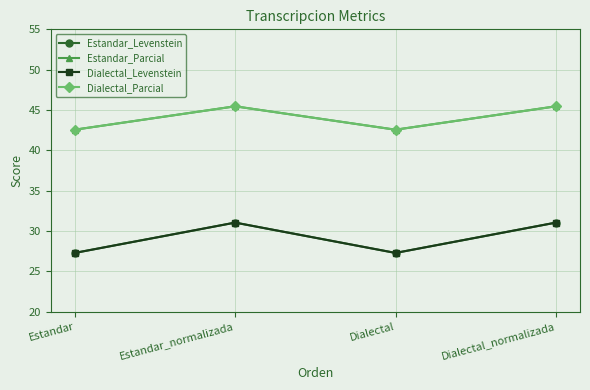

Where is the first local minimum for Estandar_Parcial?

Dialectal